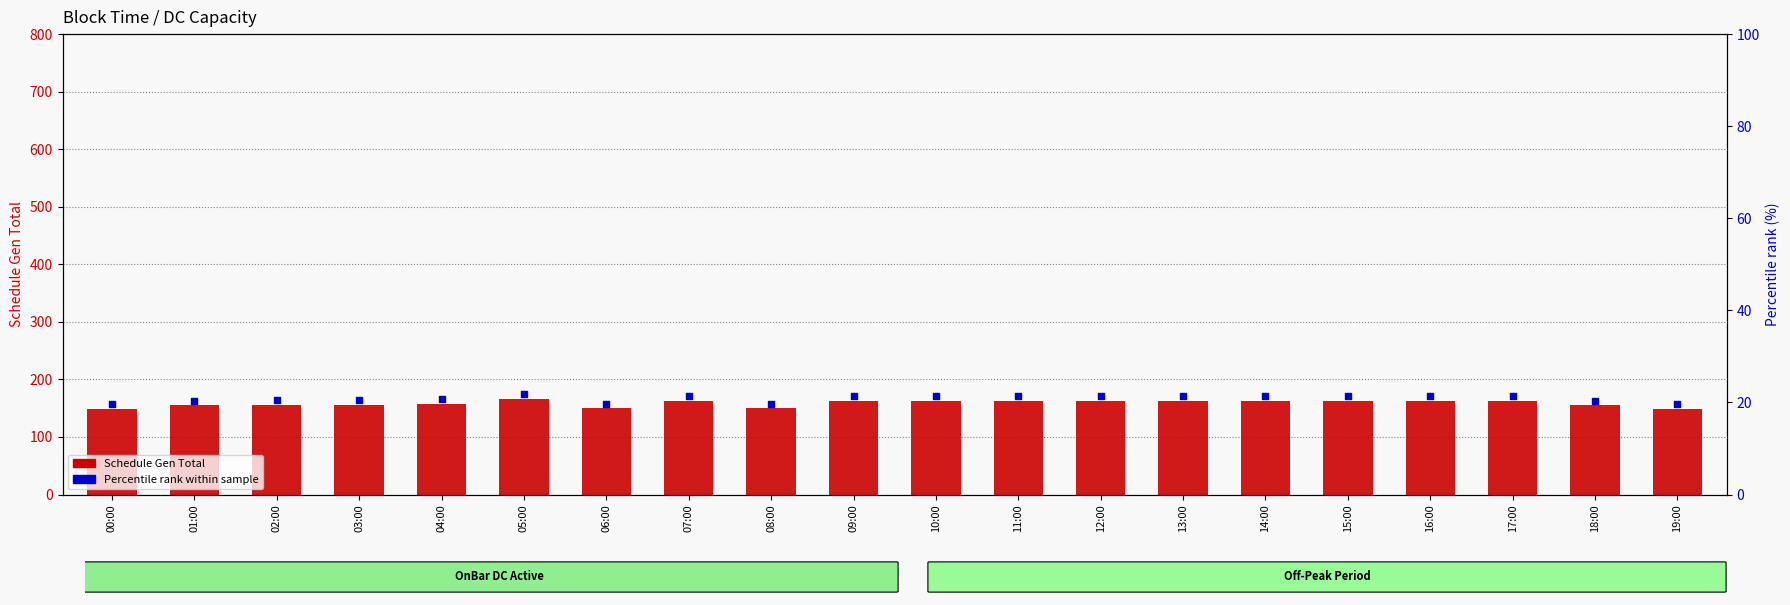

What is the total value across all series at 15:00?

183.3